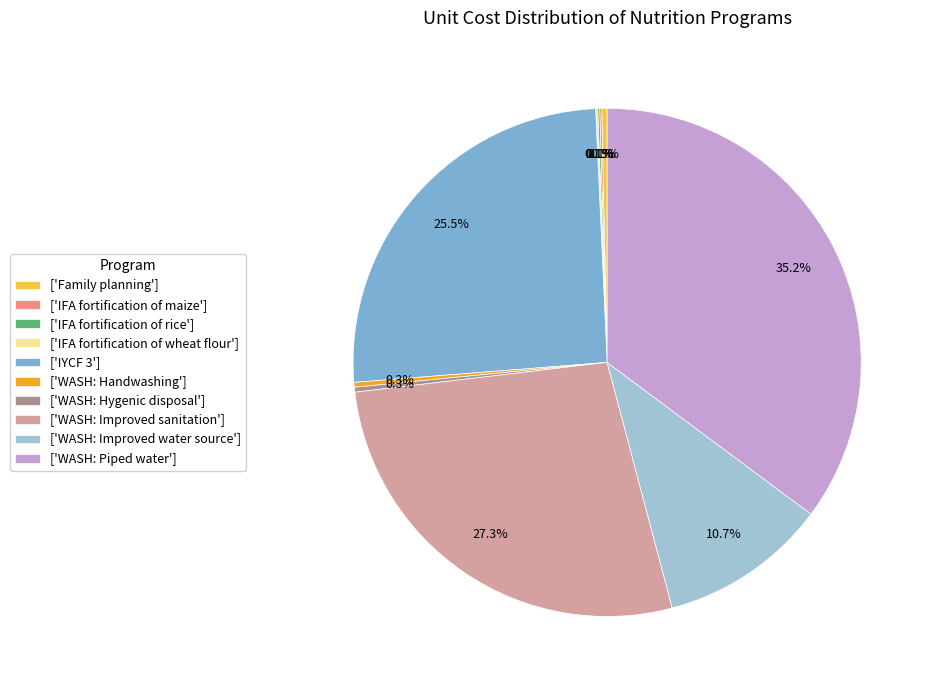

To the nearest percent, what is the average slice percentage?

10%